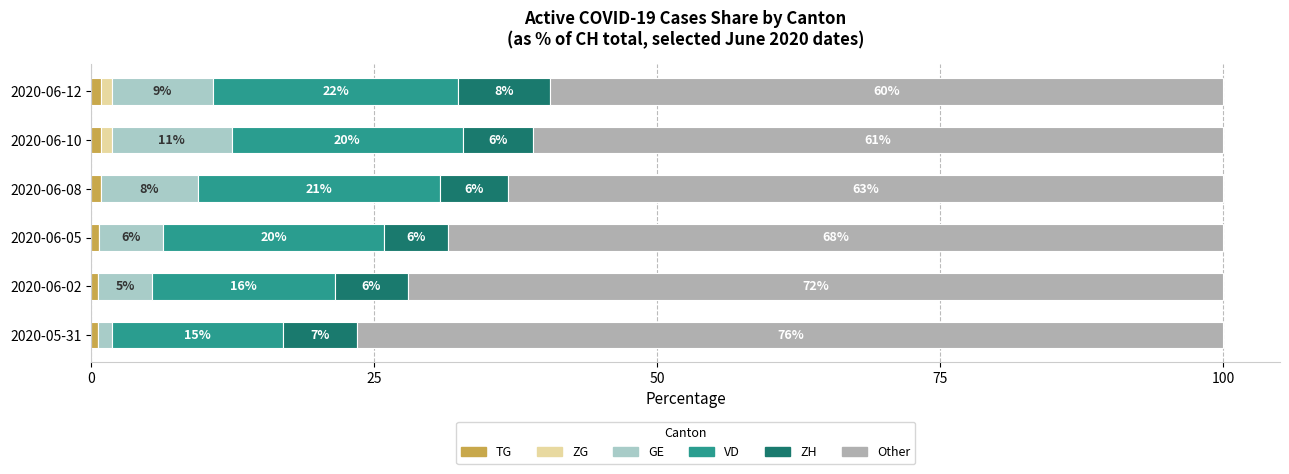

What position from the left is 2020-06-05?

3